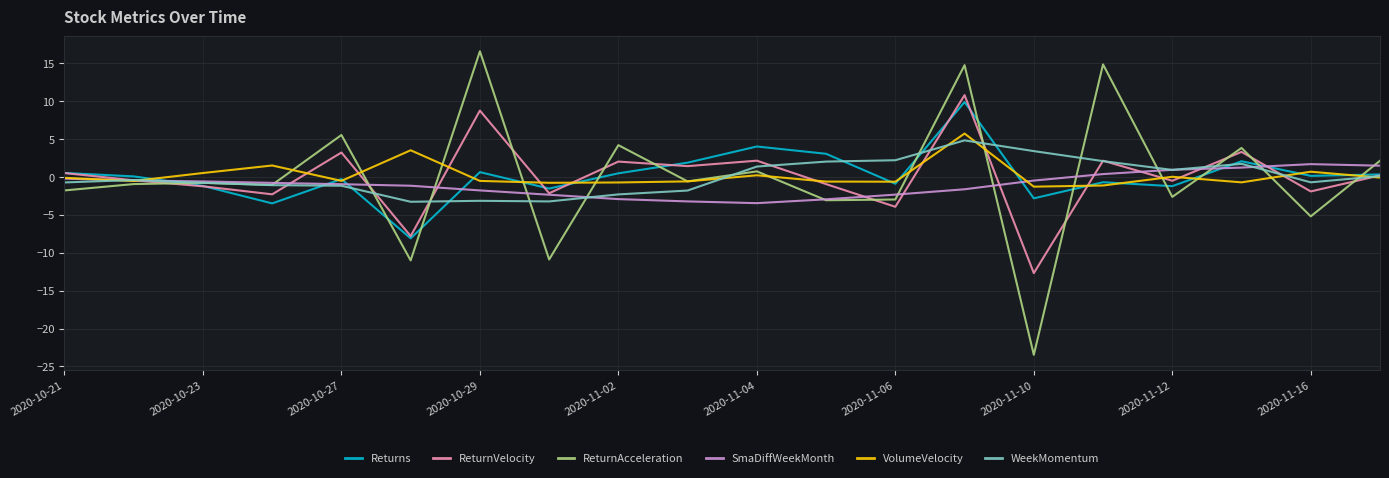

Is this an area chart (filled region under the line)?

No